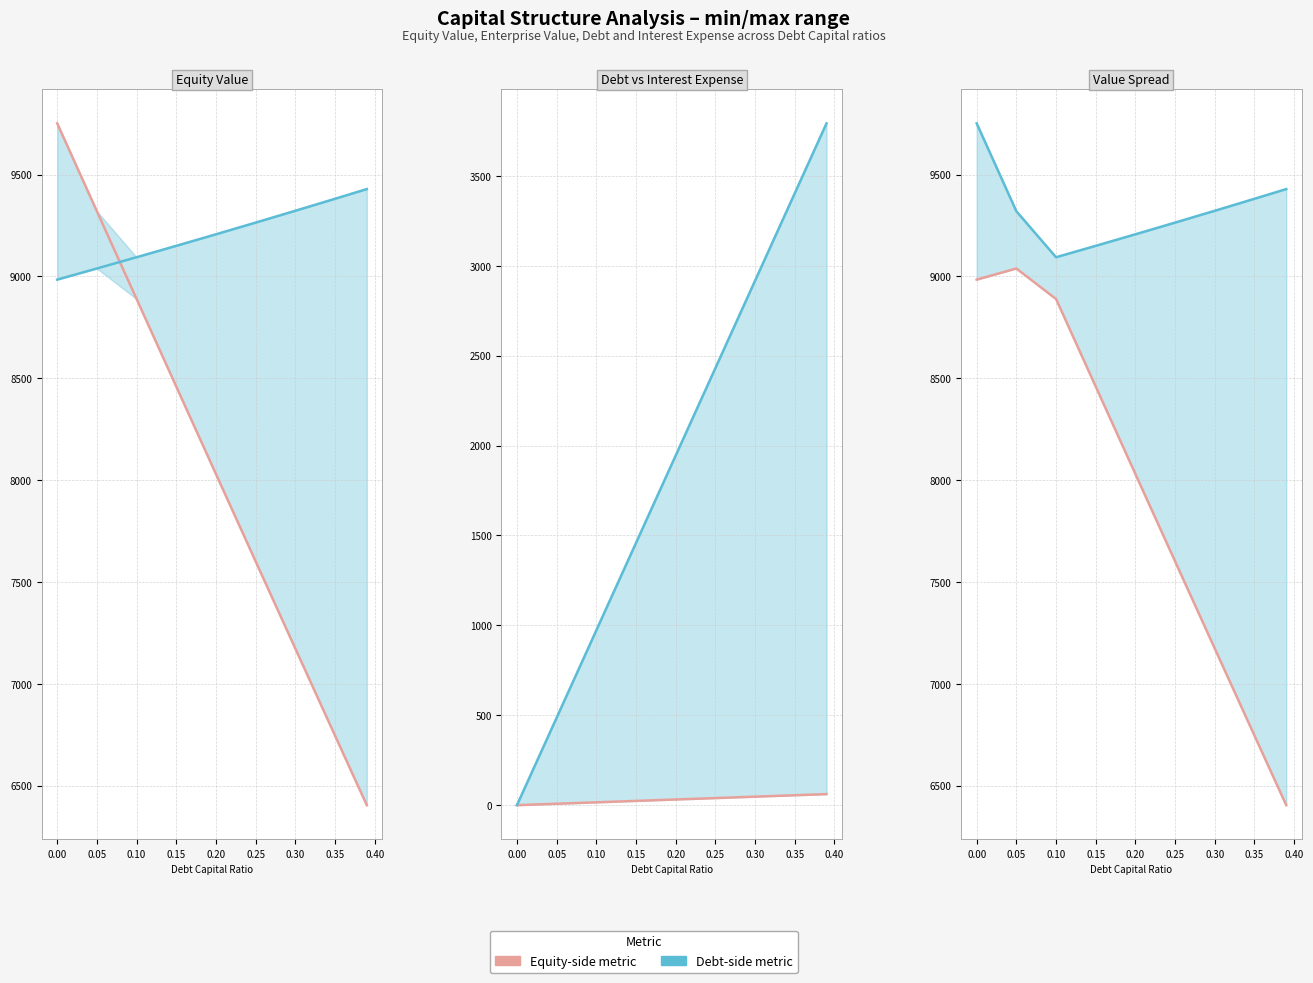

List the series in order of their peak value, lowest first.

Interest Expense, Debt, Min Value, Enterprise Value, Equity Value, Max Value